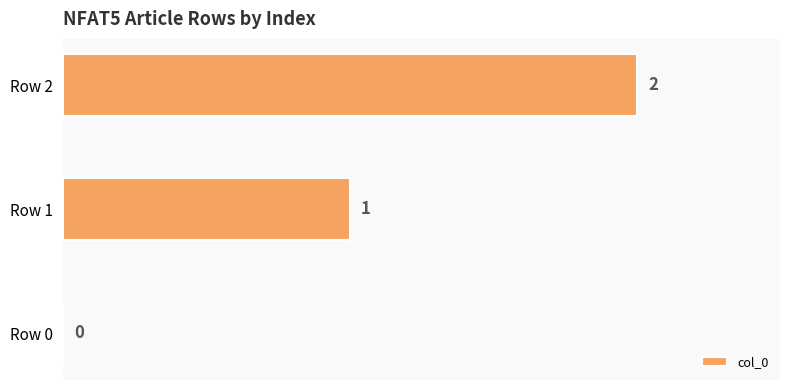

The chart shows a value of 0 at Row 0. True or false?

True